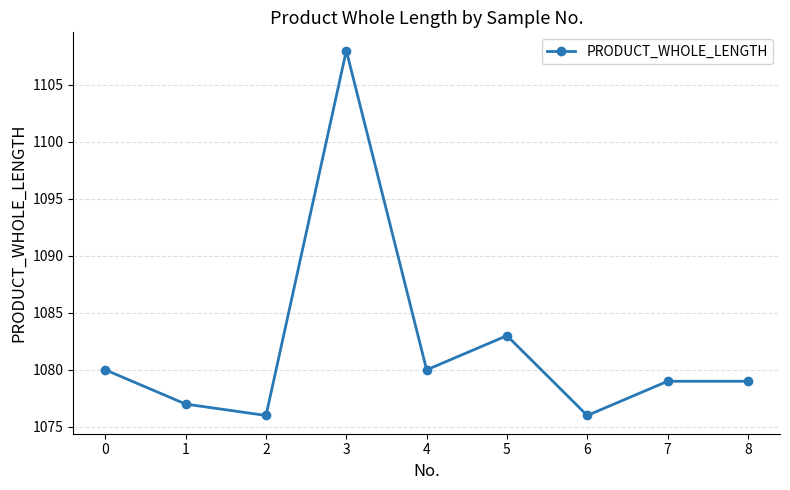

What is the minimum value shown in the chart?

1076